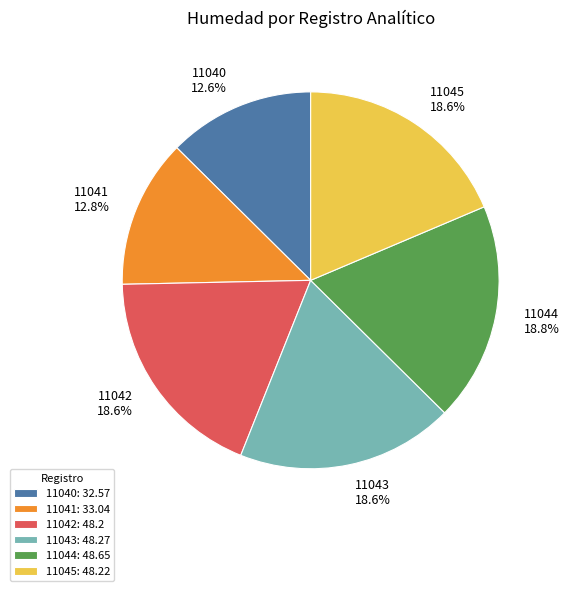

Count the number of slices in the pie.

6